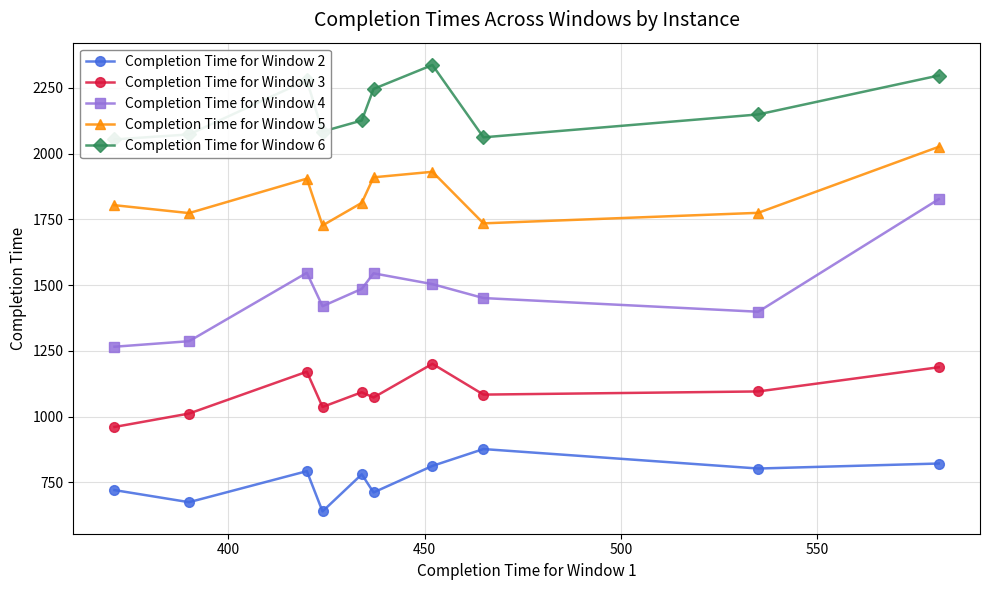

What is the smallest value displayed?

640